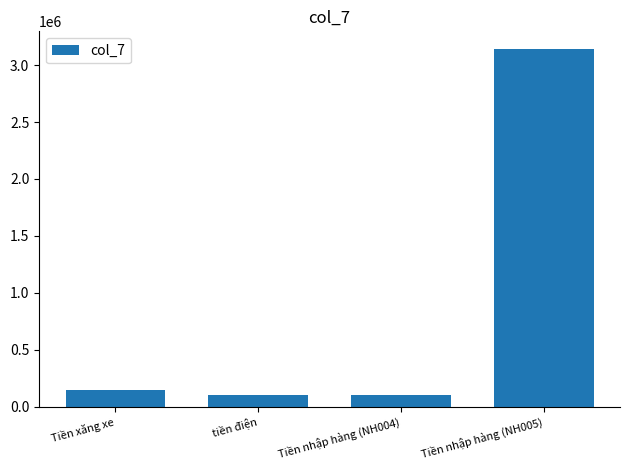

What is the difference between the maximum and minimum values?

3040000